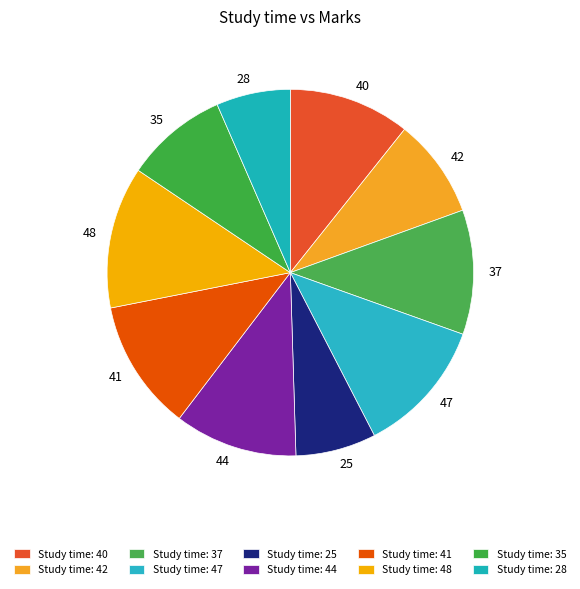

Is there a majority slice in this chart?

No